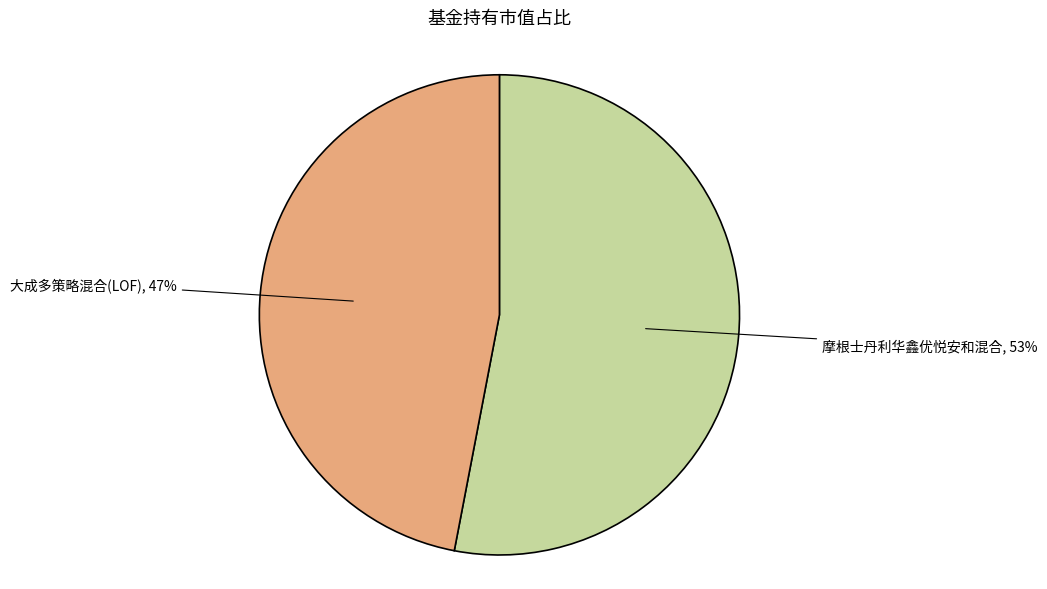

Do 摩根士丹利华鑫优悦安和混合 and 大成多策略混合(LOF) together represent more than half of the pie?

Yes